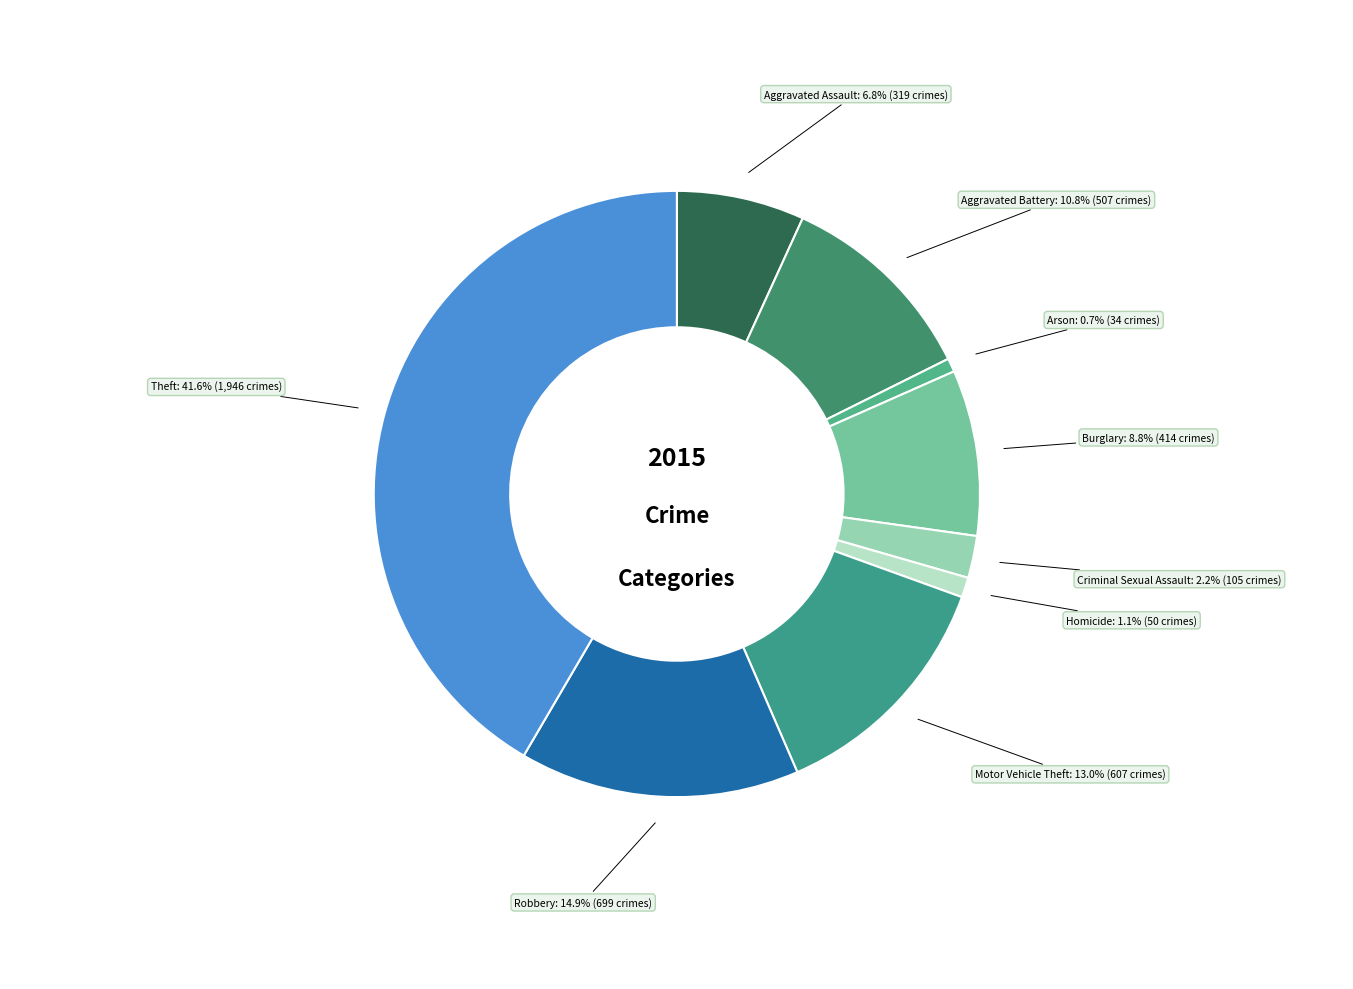

To the nearest percent, what percentage of the pie is Burglary?

9%